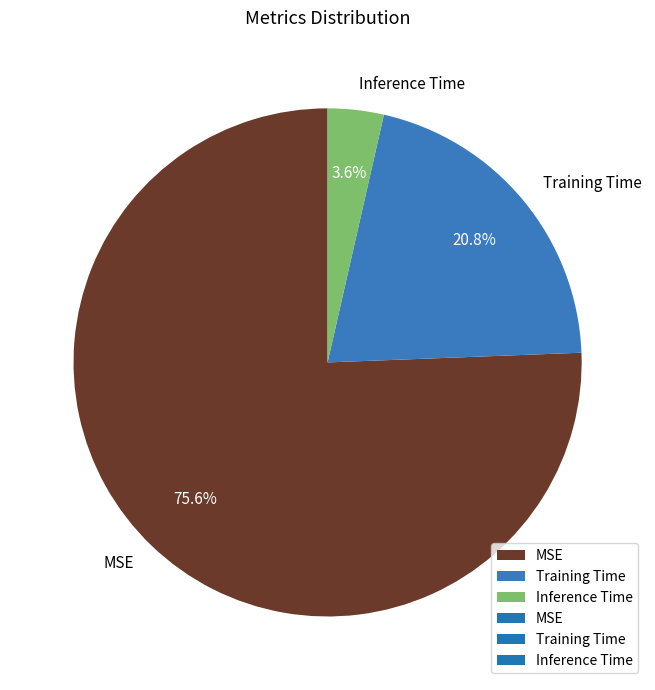

Rank the categories by value from lowest to highest.

Inference Time, Training Time, MSE